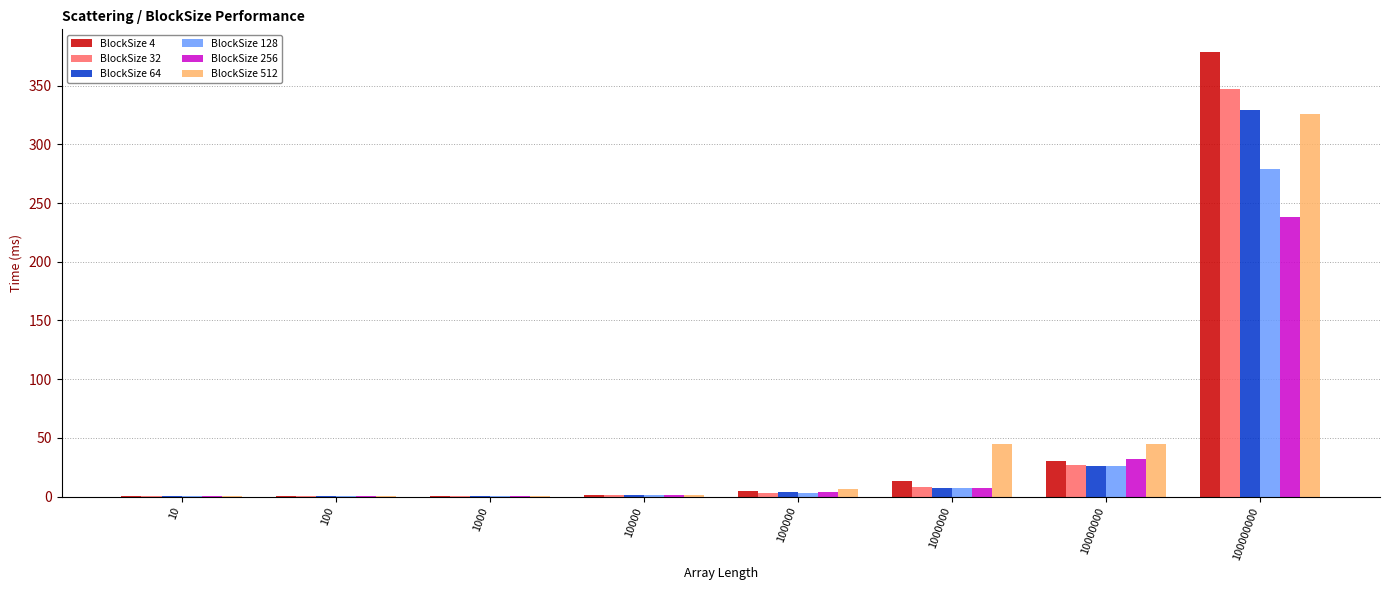

Where is BlockSize 64 nearest to the value 164?

10000000